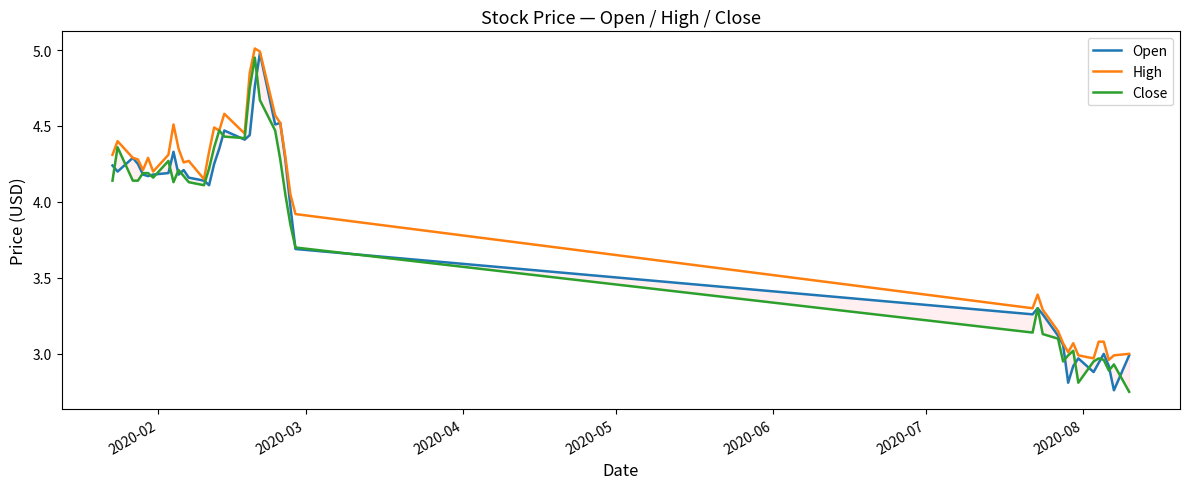

What are all the series names shown in the legend?

Open, High, Close